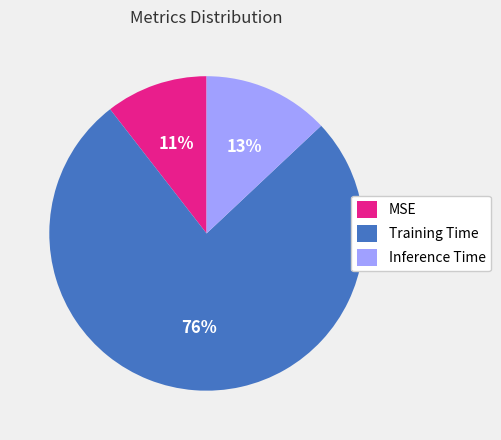

Rank the categories by value from lowest to highest.

MSE, Inference Time, Training Time